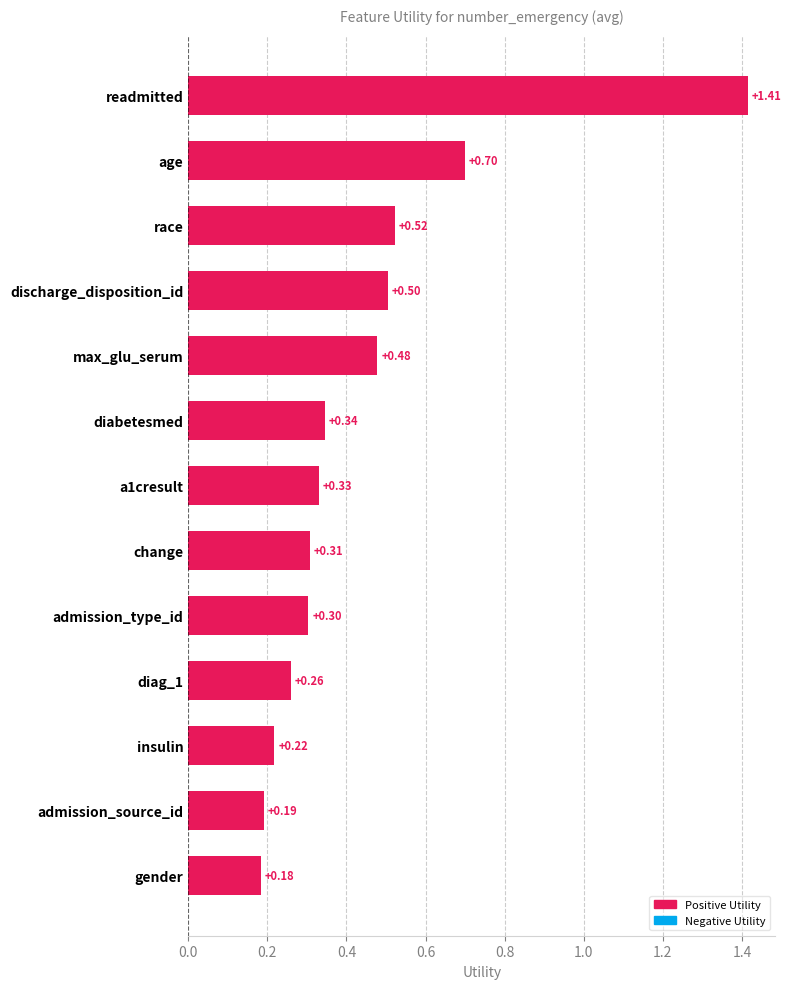

How many bars are there in total?

13